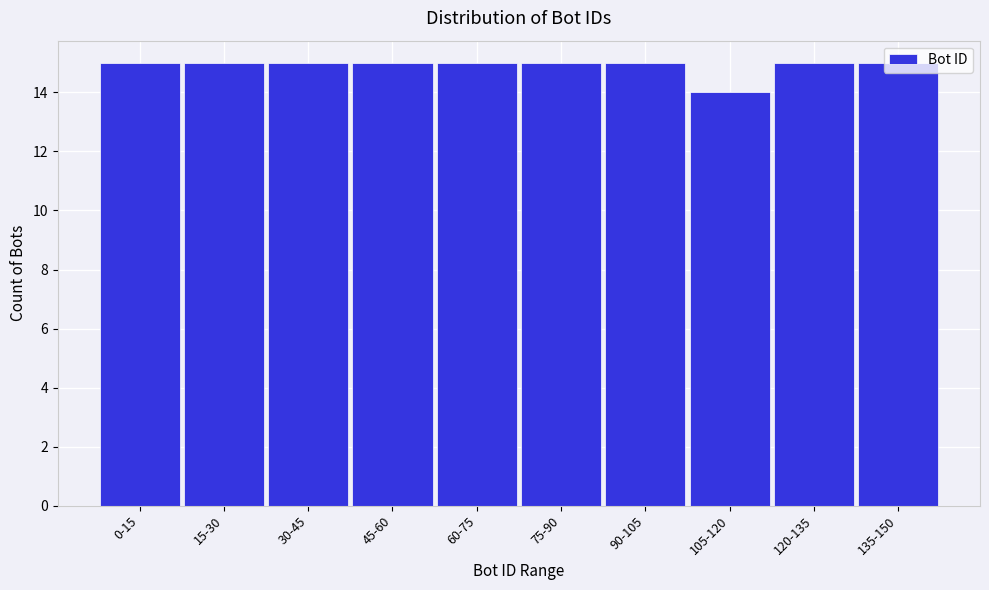

What is the label of the 4th bar from the right?

90-105